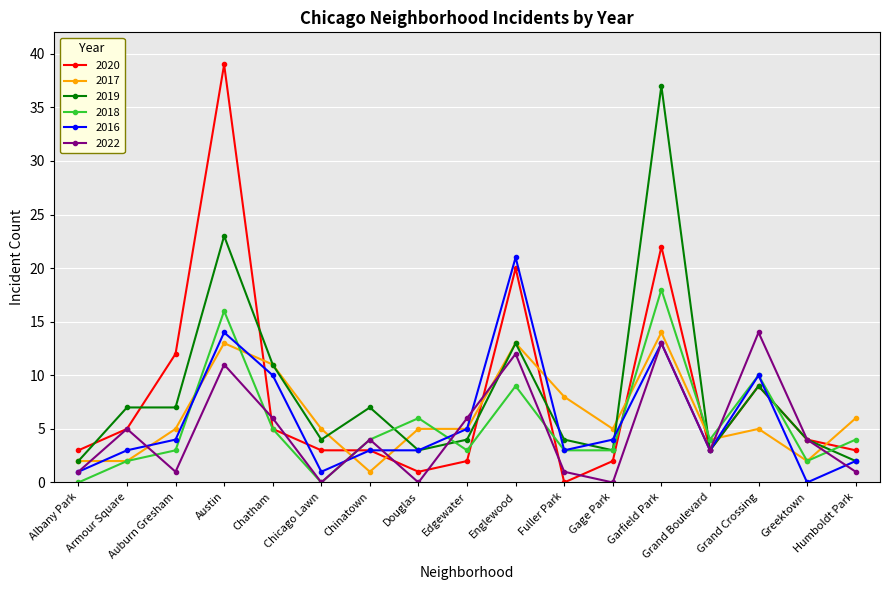

At which category does 2022 reach its first local peak?

Armour Square